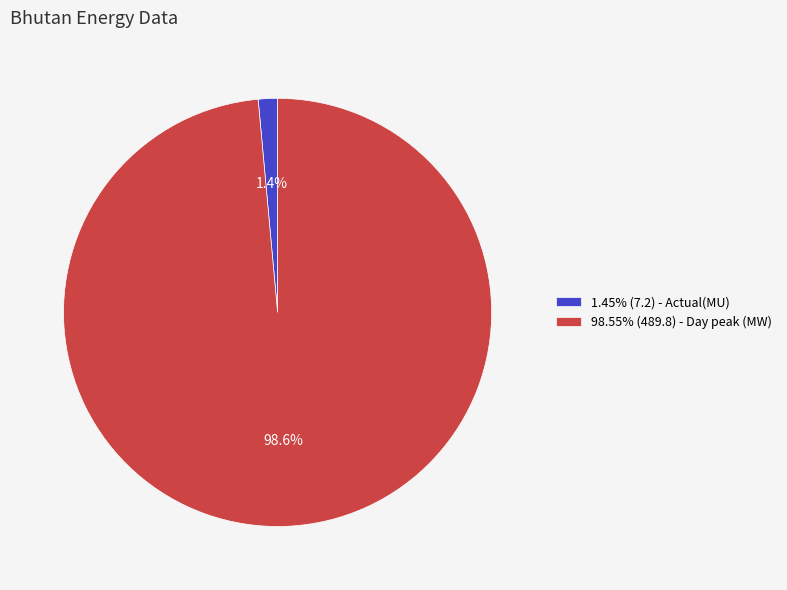

Is 98.55% (489.8) - Day peak (MW) the majority of the pie?

Yes